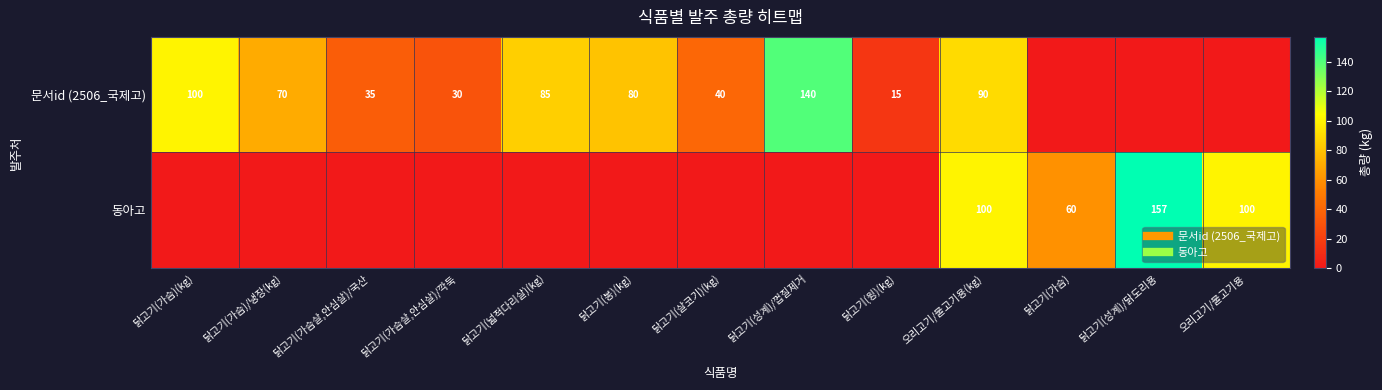

What is the total value across all series at 닭고기(넓적다리살)(kg)?

85